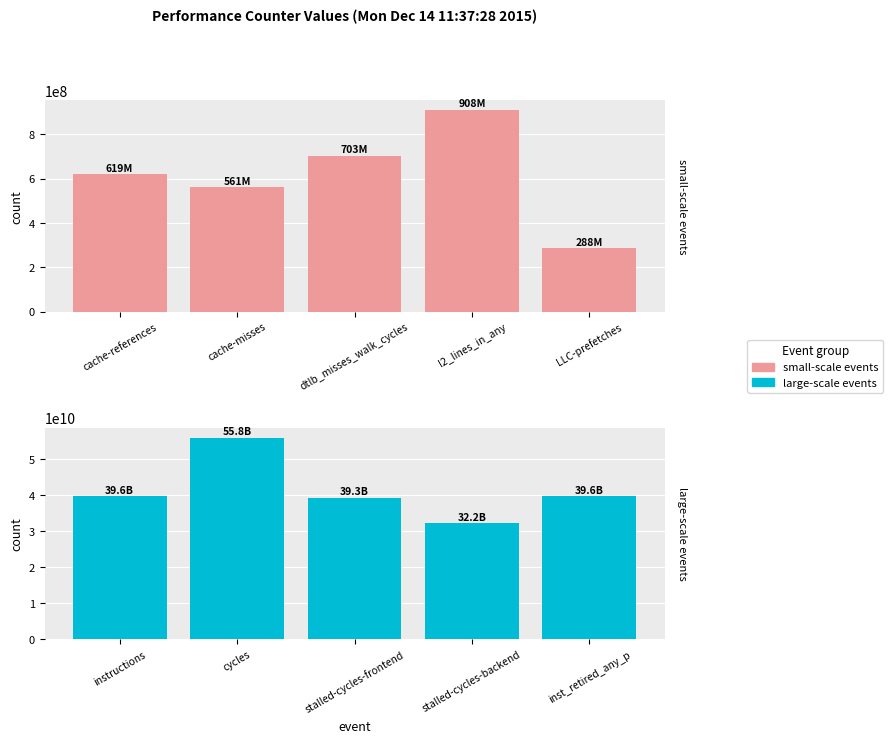

At how many categories does at least one series exceed 21828194162?

5